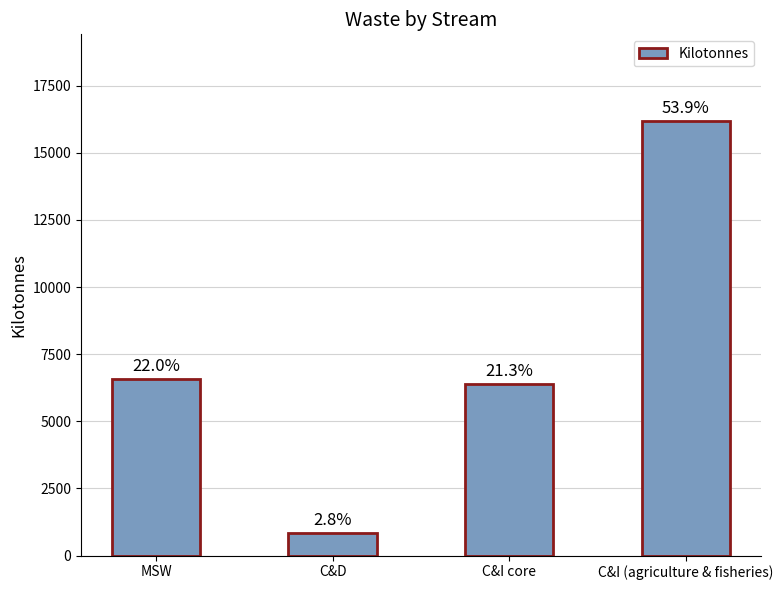

What is the minimum value shown in the chart?

846